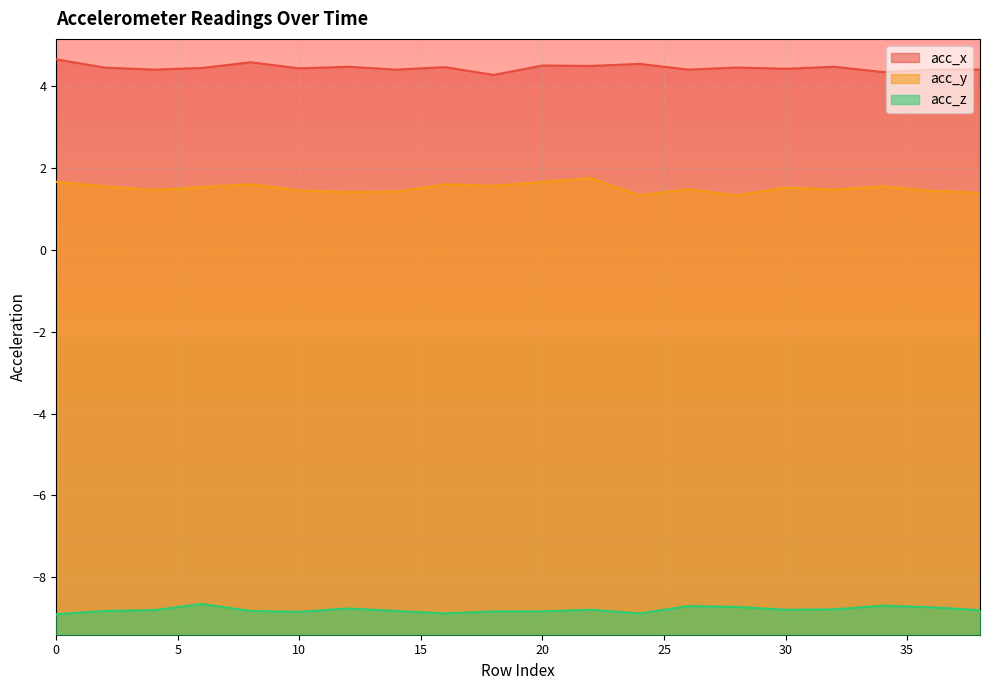

What is the minimum value for acc_x?

4.3